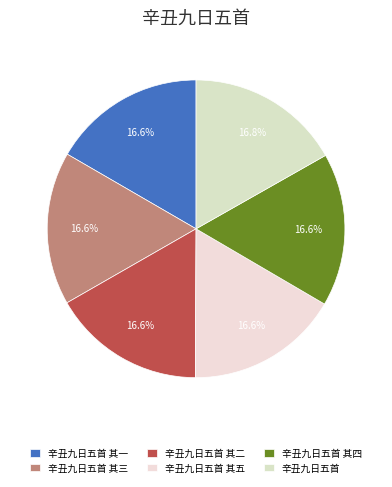

Count the number of slices in the pie.

6